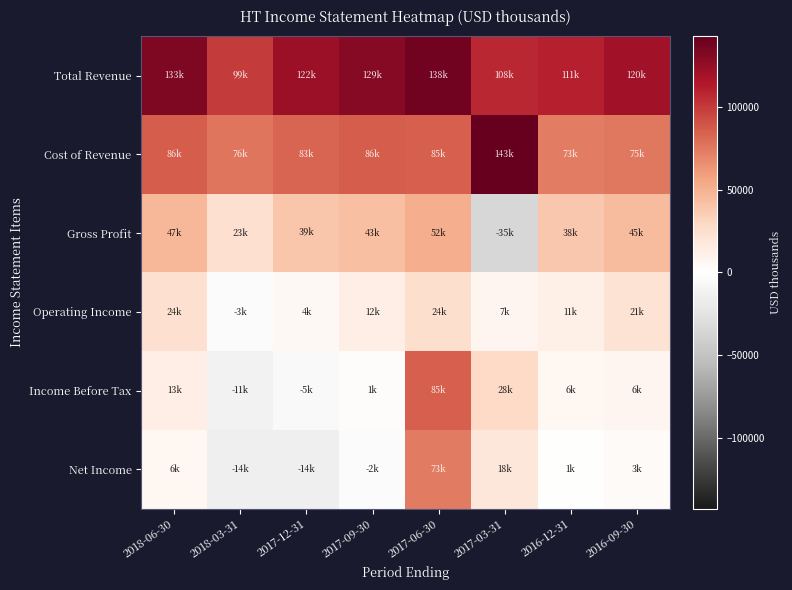

Reading left to right, what are all the values shown in this chart?

Total Revenue: 2018-06-30=133800	2018-03-31=99600	2017-12-31=122600	2017-09-30=129600	2017-06-30=138000	2017-03-31=108000	2016-12-31=111400	2016-09-30=120600
Cost of Revenue: 2018-06-30=86100	2018-03-31=76000	2017-12-31=83400	2017-09-30=86200	2017-06-30=85500	2017-03-31=143000	2016-12-31=73200	2016-09-30=75000
Gross Profit: 2018-06-30=47700	2018-03-31=23600	2017-12-31=39200	2017-09-30=43400	2017-06-30=52500	2017-03-31=-35000	2016-12-31=38200	2016-09-30=45600
Operating Income: 2018-06-30=24400	2018-03-31=-3100	2017-12-31=4600	2017-09-30=12400	2017-06-30=24700	2017-03-31=7200	2016-12-31=11900	2016-09-30=21400
Income Before Tax: 2018-06-30=13000	2018-03-31=-11800	2017-12-31=-5400	2017-09-30=1900	2017-06-30=85500	2017-03-31=28200	2016-12-31=6300	2016-09-30=6800
Net Income: 2018-06-30=6300	2018-03-31=-14300	2017-12-31=-14400	2017-09-30=-2800	2017-06-30=73900	2017-03-31=18600	2016-12-31=1000	2016-09-30=3500